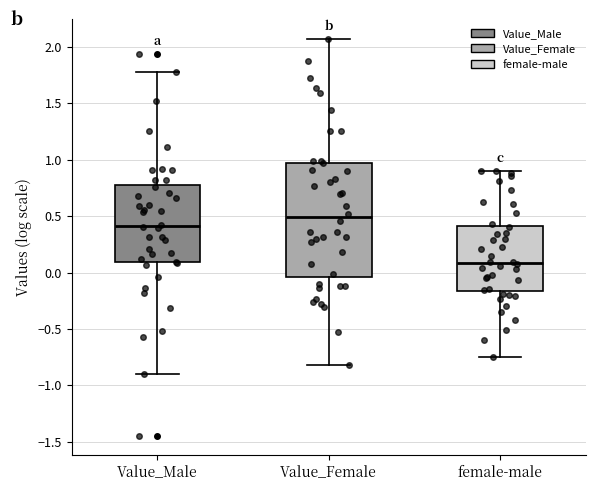

Where does the median line of the box for female-male sit on the y-axis? The values are not printed on the chart, so give them approximately, as read against the axis.

0.10